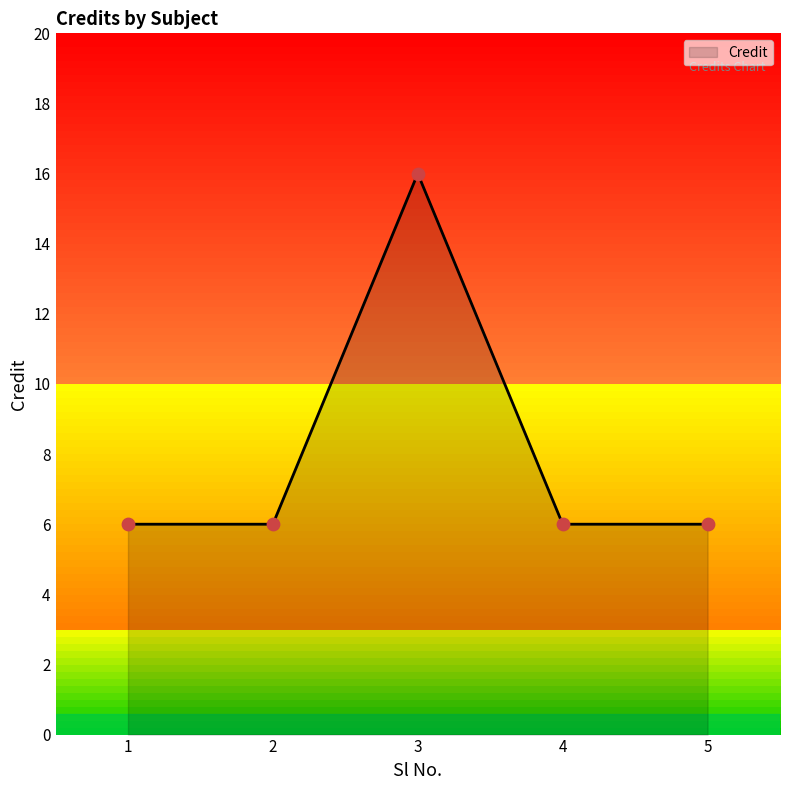

Approximately how many times larger is the value at 1 compared to 2?

1.0